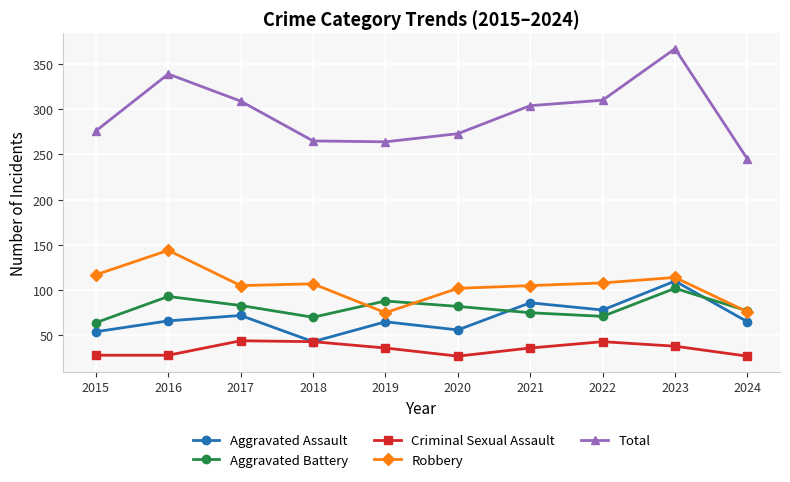

What is the difference between the Aggravated Battery values at 2015 and 2017?

19